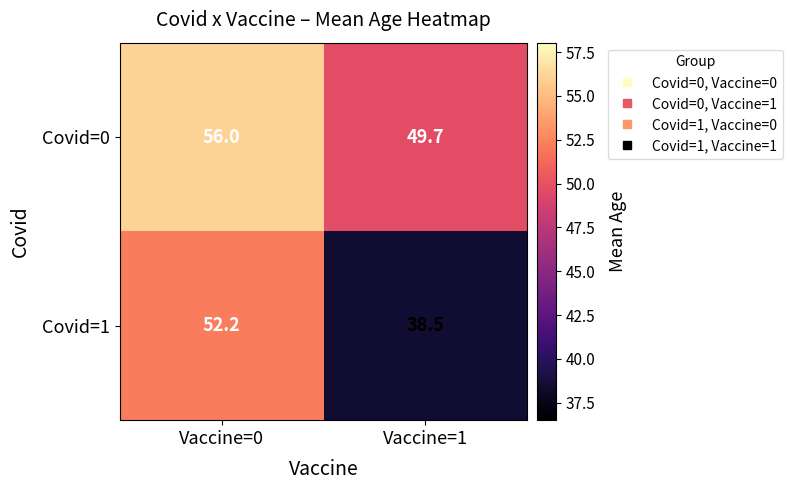

Between Vaccine=0 and Vaccine=1, which series saw the biggest shift?

Covid=1